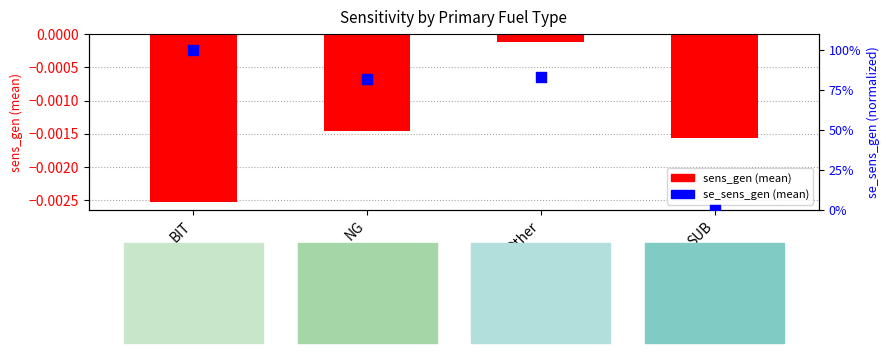

Which series has the largest total across all categories?

se_sens_gen (mean)